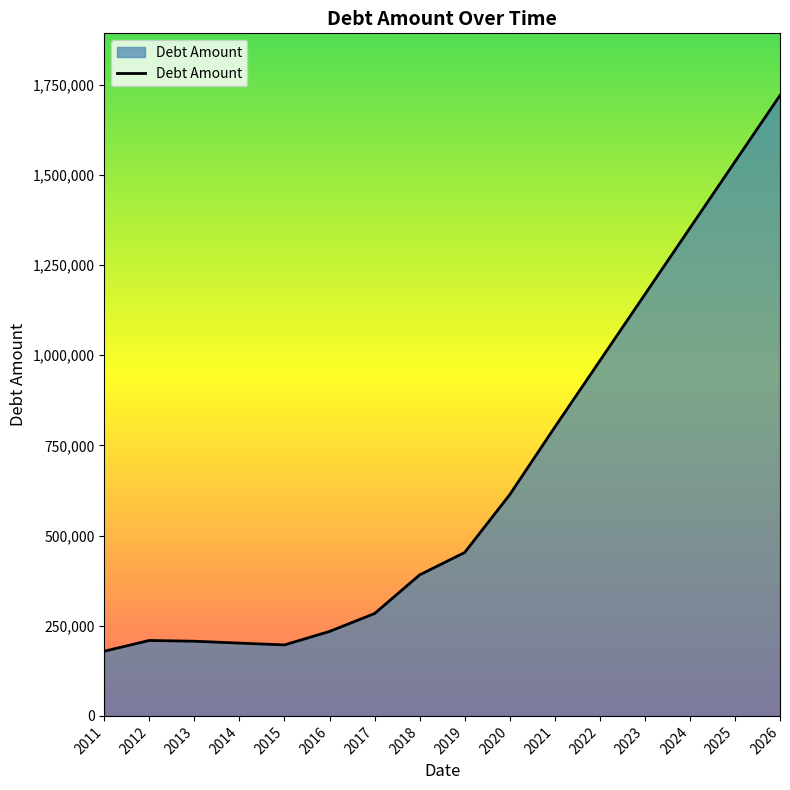

What is the minimum value shown in the chart?

179328.4